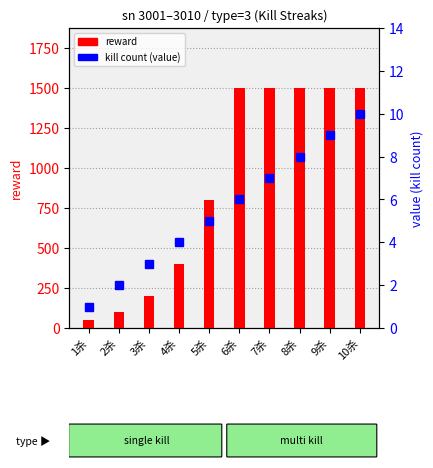

What position from the right is 6杀?

5